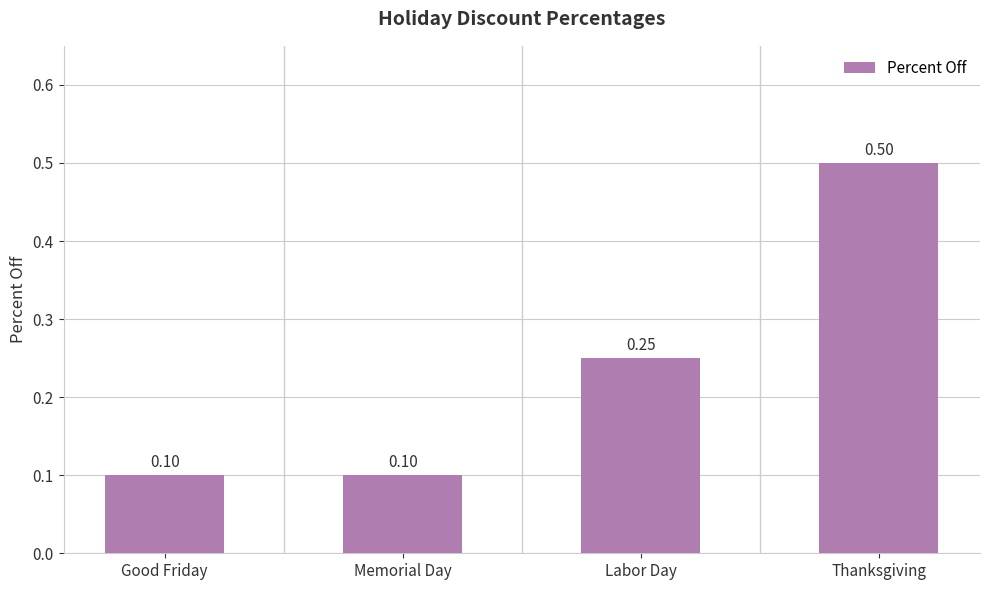

What is the maximum value shown in the chart?

0.5